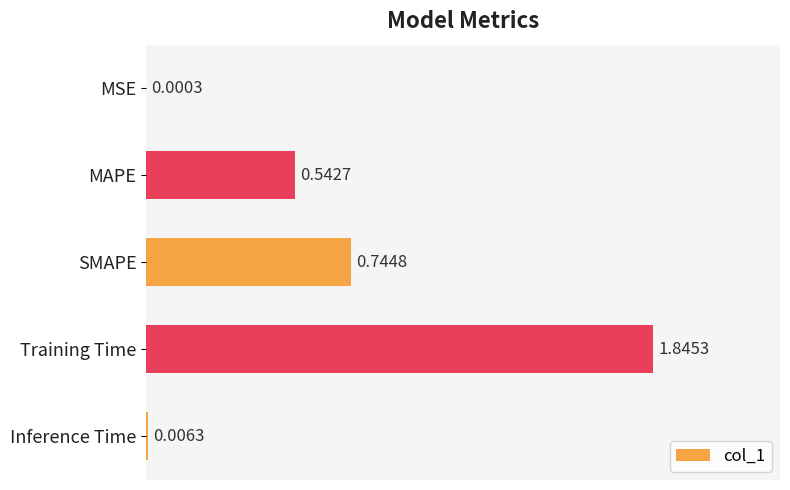

What is the sum of all values?

3.1